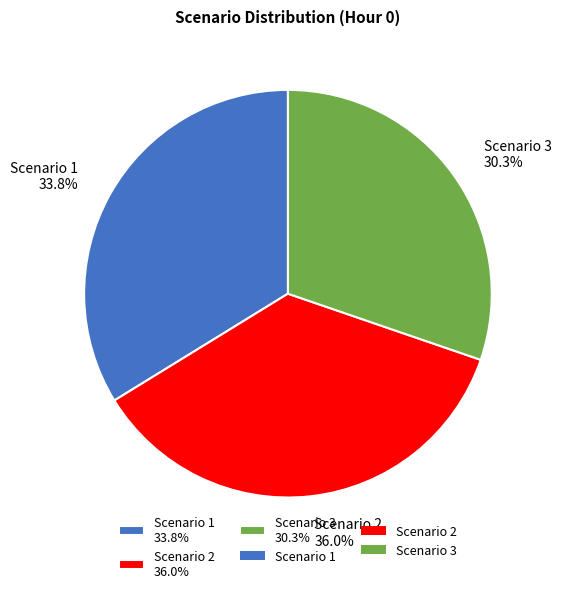

True or false: Scenario 2 accounts for 36% of the total.

True